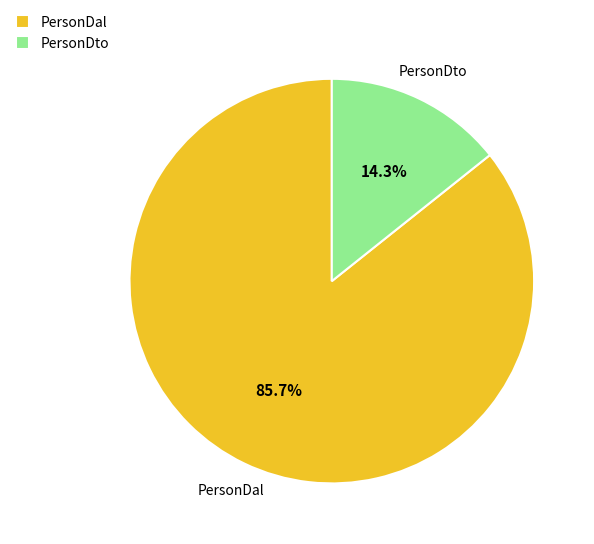

Rank the categories by value from highest to lowest.

PersonDal, PersonDto